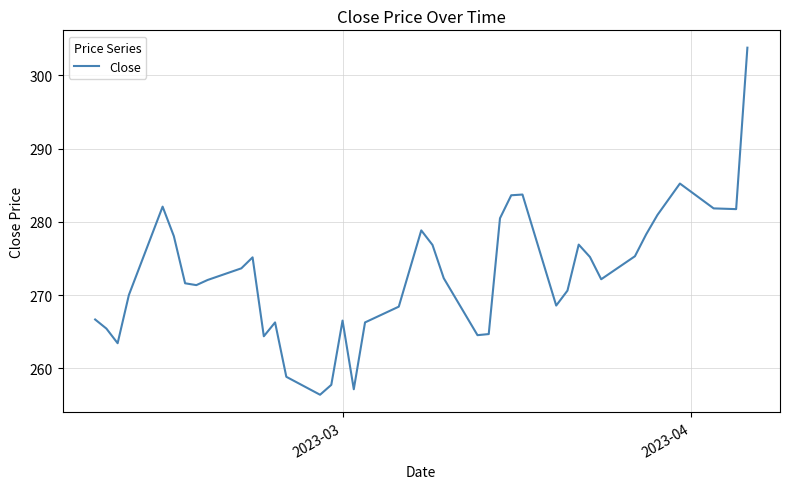

True or false: there are more than 2 points higher than both neighbors.

True